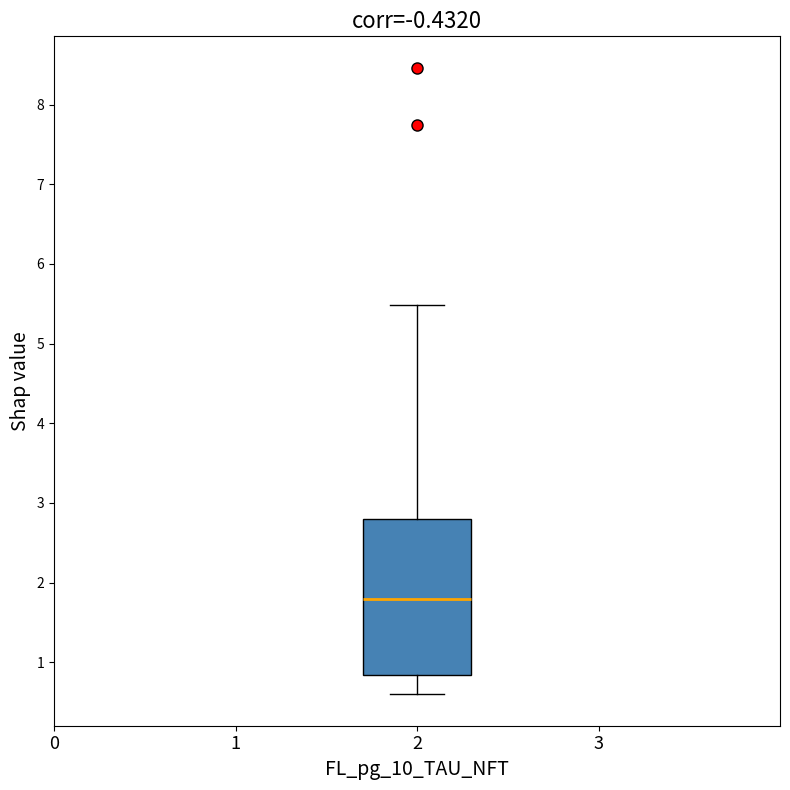

Read this box plot against the y-axis: the position of the median line, the range covered by the box, and the ends of both whiskers. The values are not printed on the chart, so give them approximately, as read against the axis.

median 1.8, box 0.8 to 2.8, whiskers 0.6 to 5.5